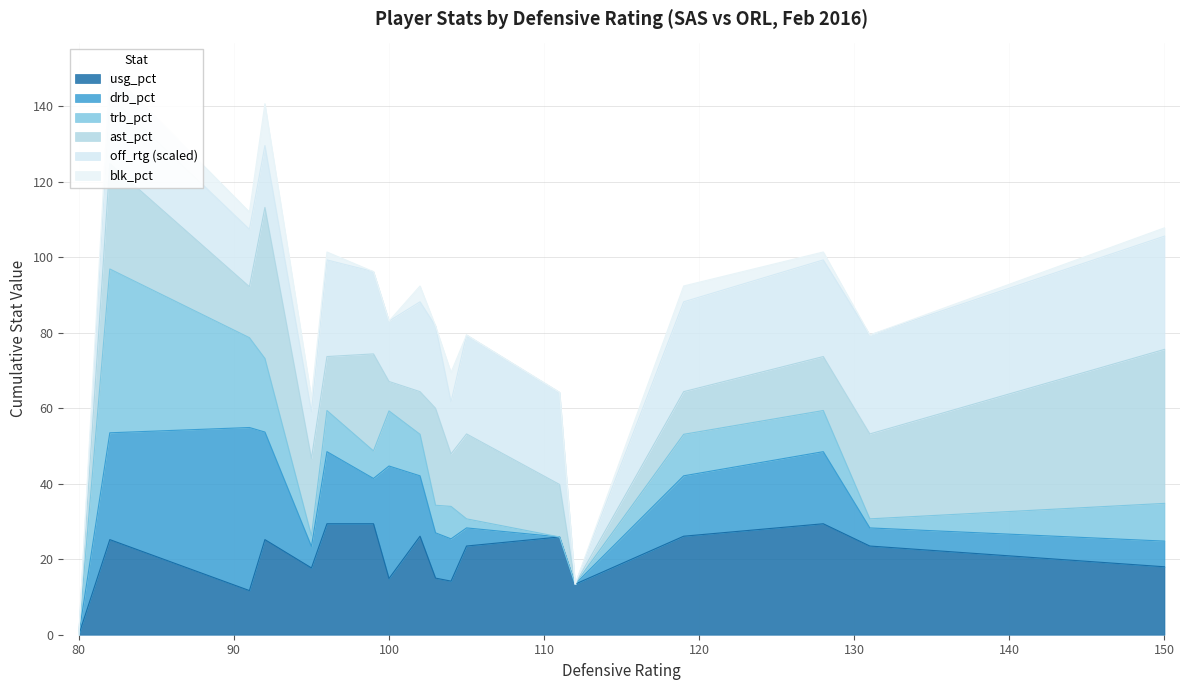

Reading right to left, transcribe all the data shown in this chart.

usg_pct: 18.0	23.5	29.4	26.1	13.4	25.9	23.5	14.2	15.0	26.1	14.9	29.4	29.4	17.7	25.2	11.7	25.2	0.0
drb_pct: 6.8	4.8	19.1	16.0	0.0	0.0	4.8	11.2	12.0	16.0	29.8	12.0	19.1	5.7	28.5	43.2	28.3	0.0
trb_pct: 10.0	2.4	10.9	11.0	0.0	0.0	2.4	8.6	7.3	11.0	14.6	7.3	10.9	2.8	19.5	23.8	43.4	0.0
ast_pct: 40.8	22.5	14.3	11.3	0.0	13.9	22.5	13.9	25.7	11.3	7.8	25.7	14.3	20.5	40.0	13.5	27.9	0.0
off_rtg: 150.0	131.0	128.0	119.0	0.0	122.0	131.0	69.0	109.0	119.0	80.0	109.0	128.0	62.0	82.0	76.0	90.0	0.0
blk_pct: 2.2	0.0	2.1	4.2	0.0	0.0	0.0	7.8	0.0	4.2	0.0	0.0	2.1	3.7	11.1	4.6	6.6	0.0